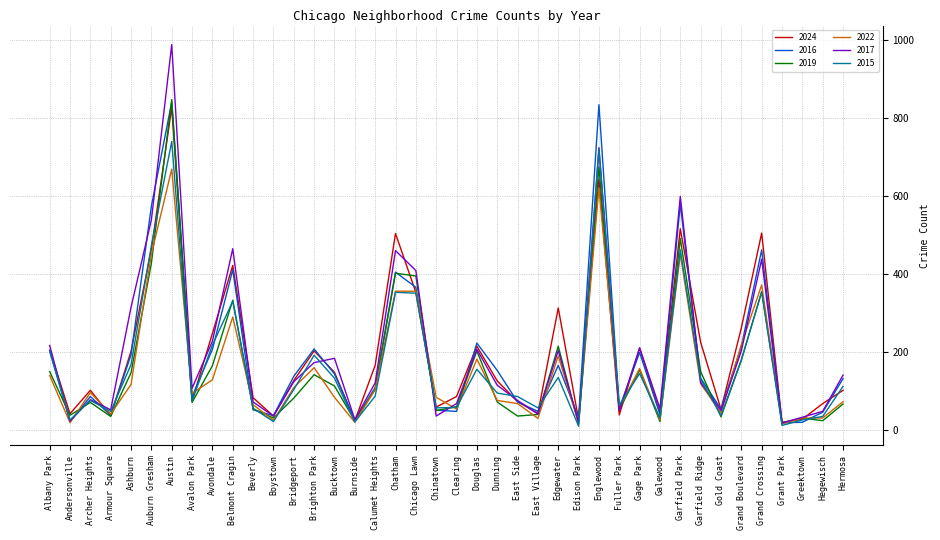

At which label does 2024 reach its peak?

Austin